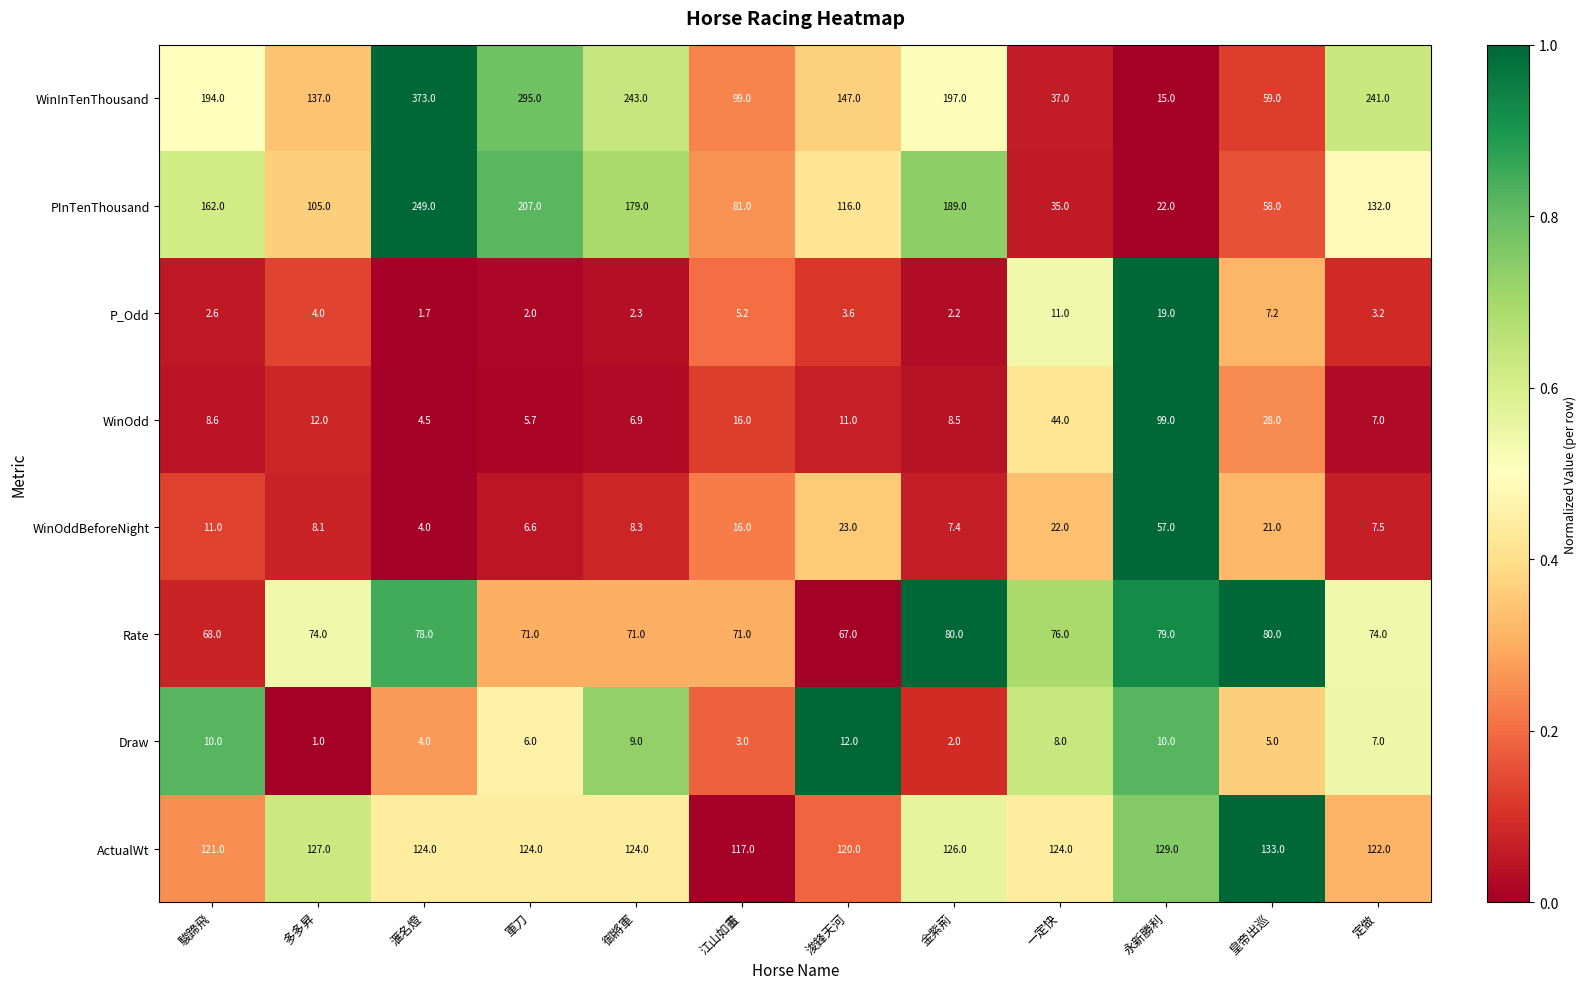

The value of ActualWt at 軍刀 is 124.0. True or false?

True